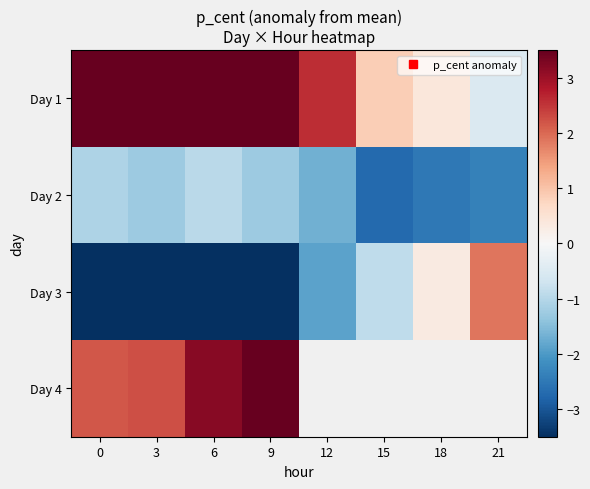

How many data points does each series have?

8